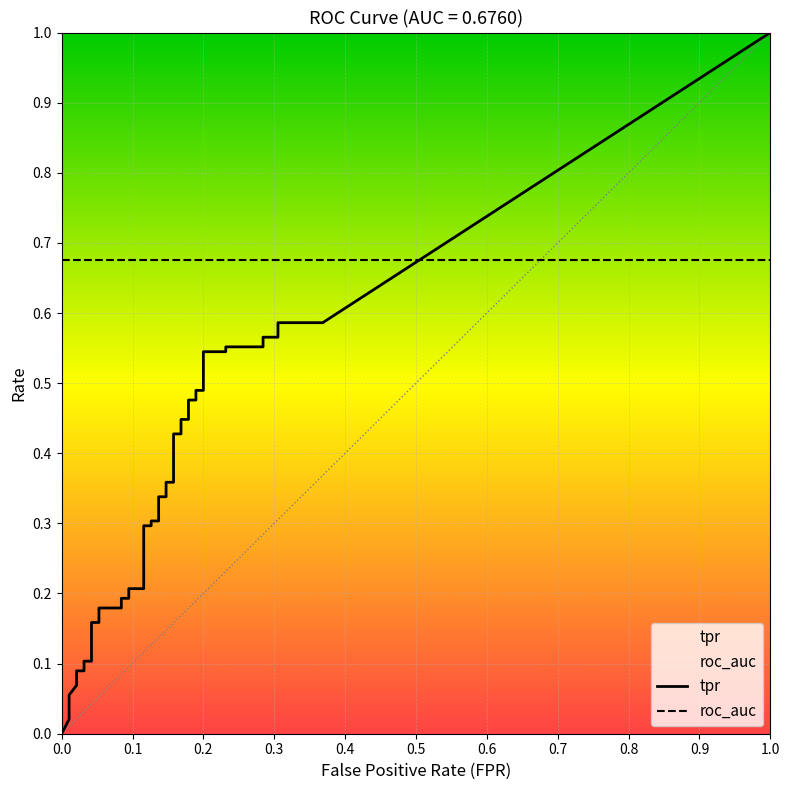

True or false: tpr has more than 0 points higher than both neighbors.

False